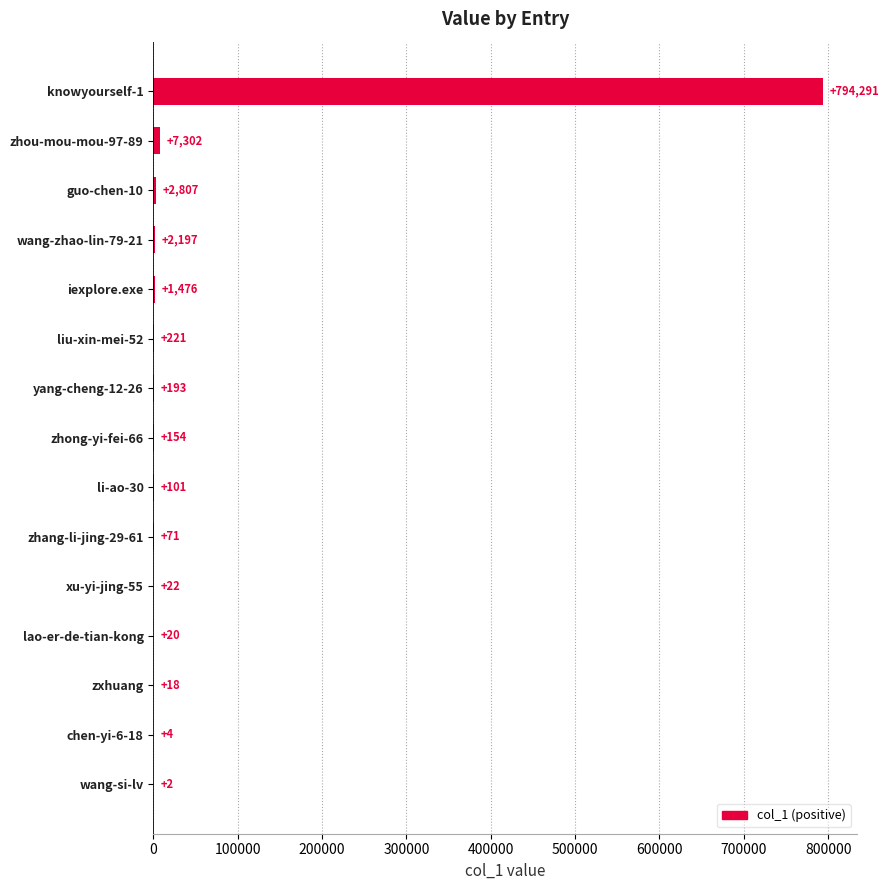

Read the value at li-ao-30, to the nearest 10.

100